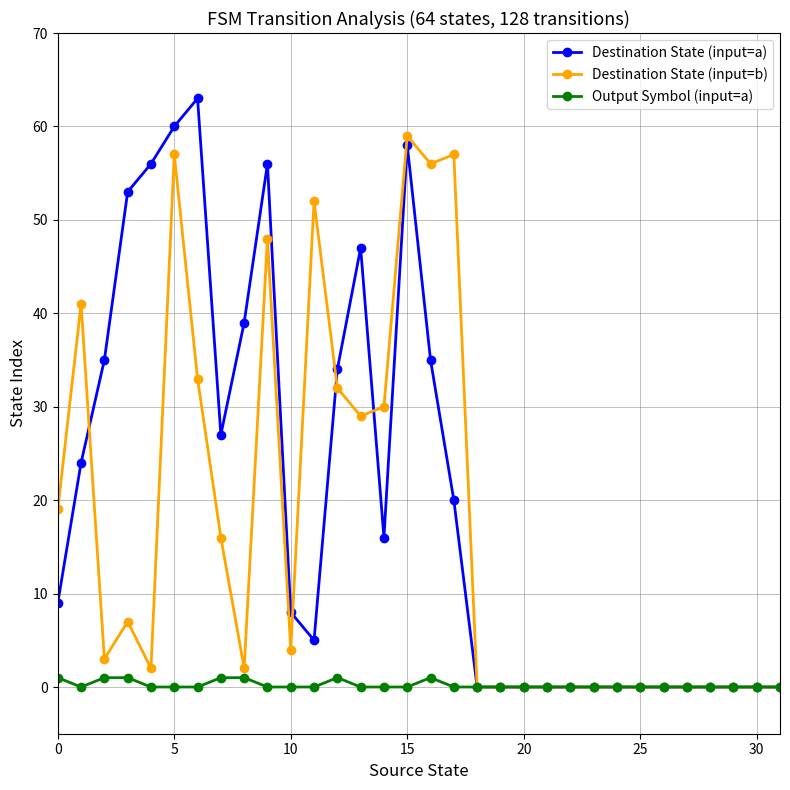

What is the highest value of the Destination State (input=b) series?

59